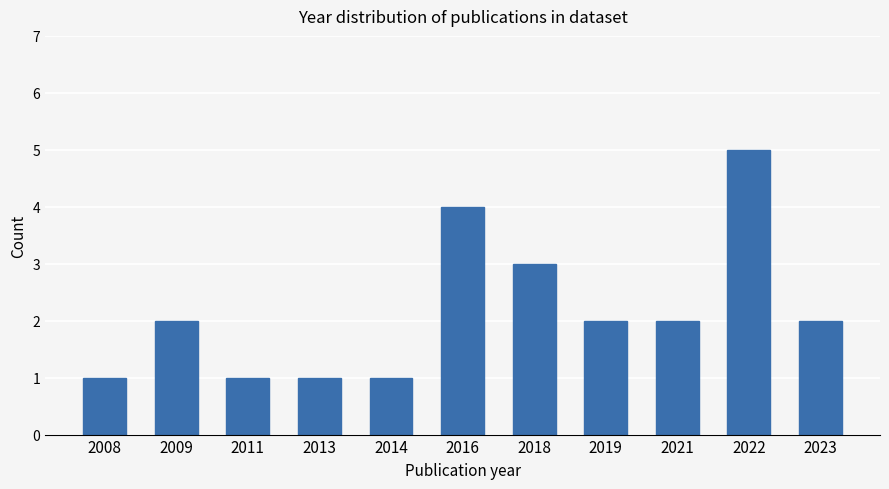

The value at 2018 is 1. True or false?

False